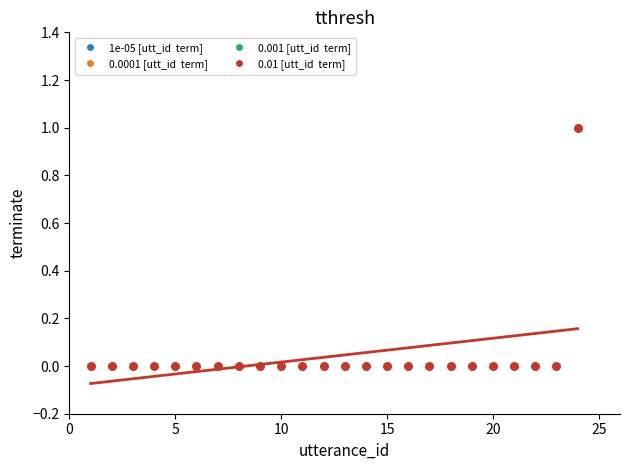

What is the range of X values (max minus min)?

23